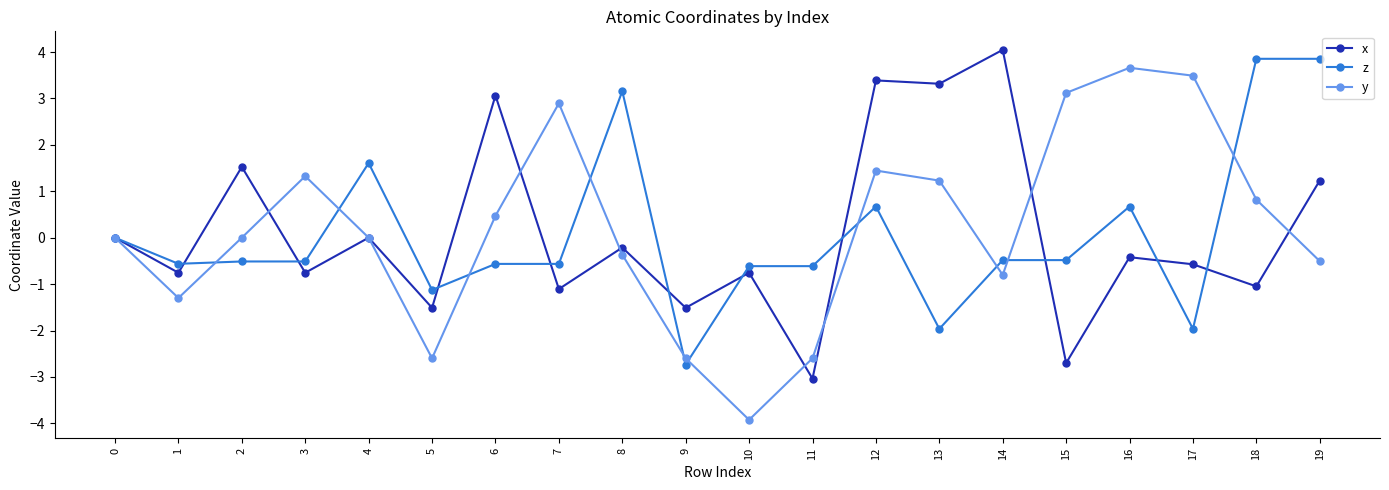

How many interior local peaks does the y series have?

4